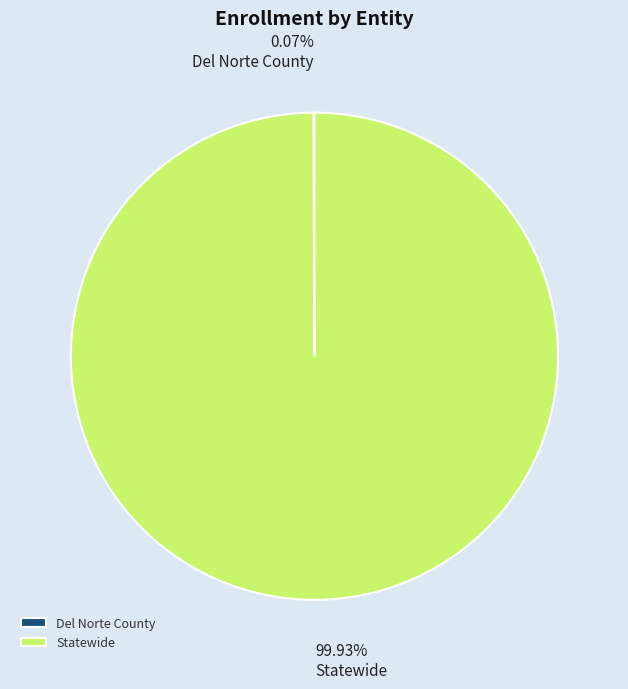

Which category accounts for the majority?

Statewide